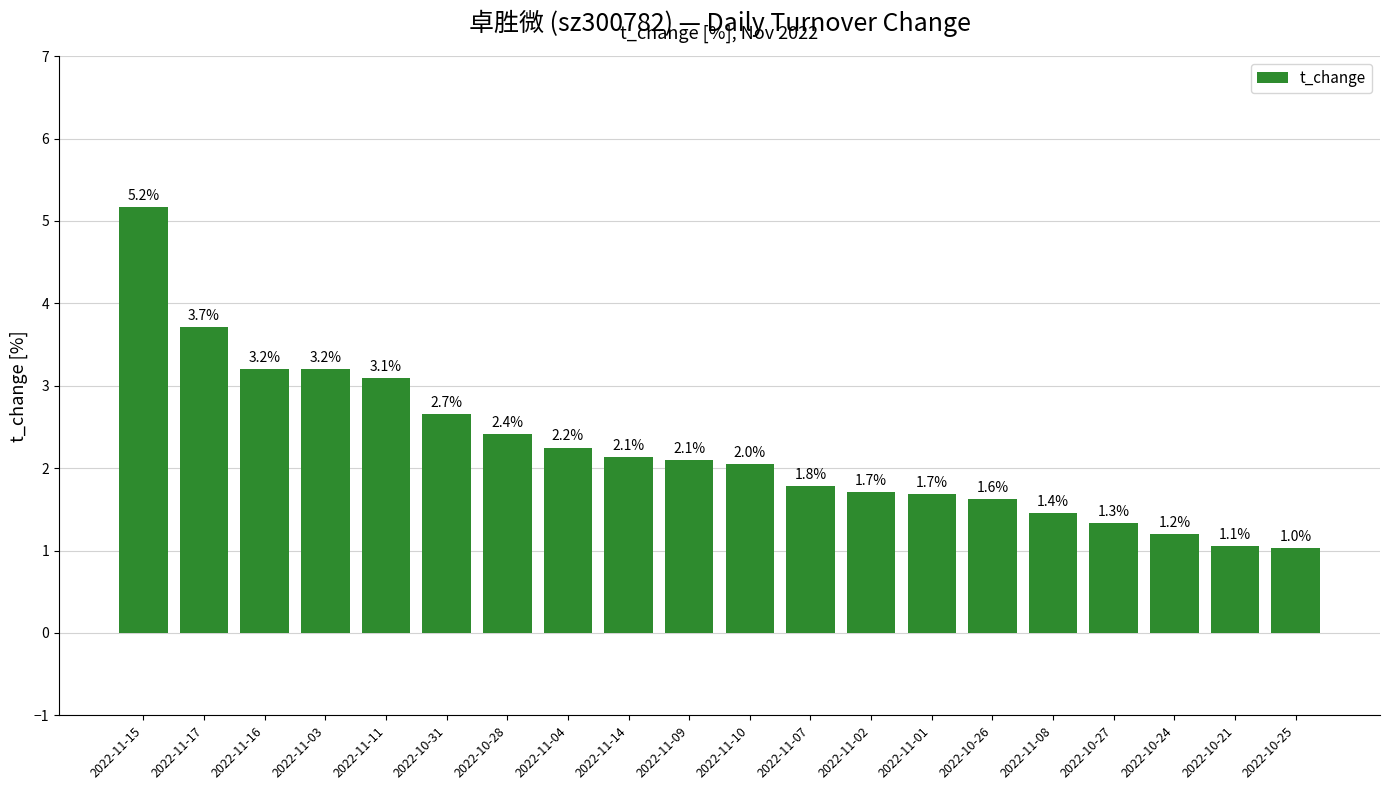

How many data points are less than 2?

9